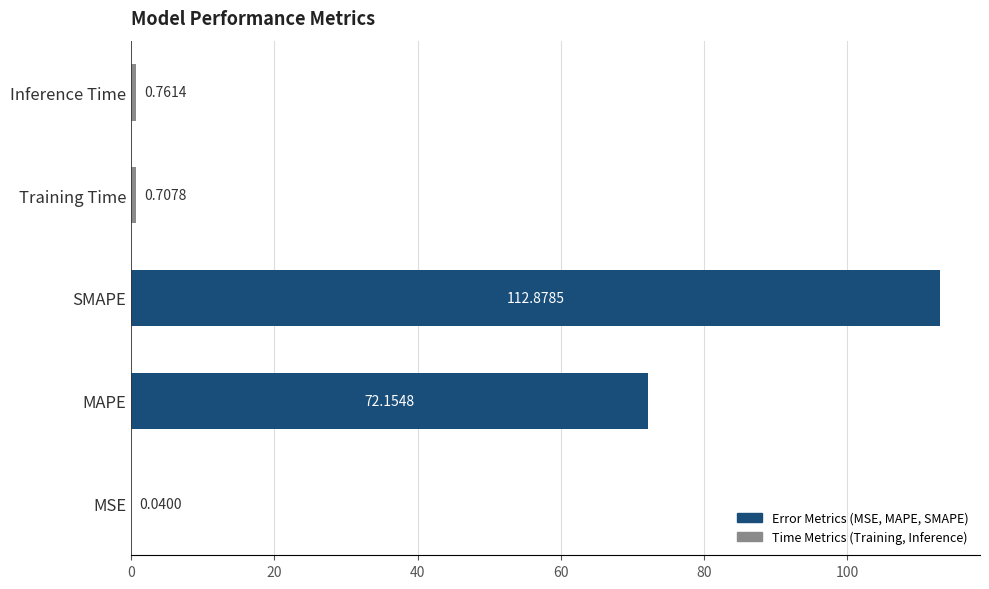

What is the sum of all values?

186.5